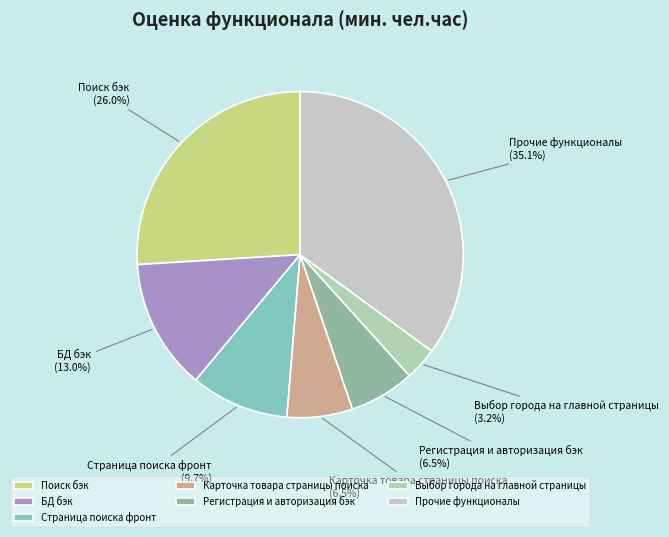

What percentage is NOT represented by Выбор города на главной страницы?

96.8%